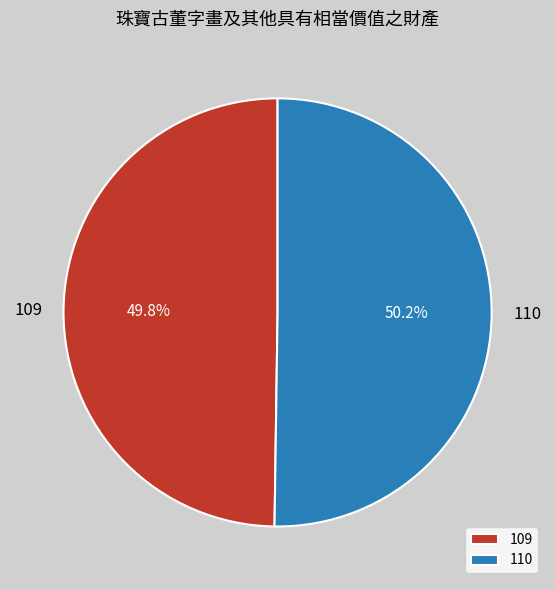

Is it true that 109 is 62% of the pie?

False